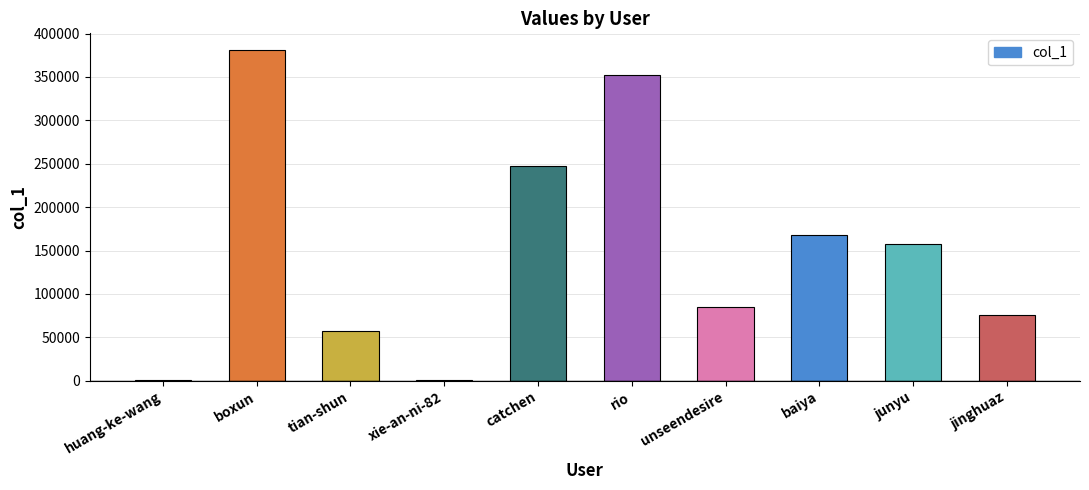

The chart shows a value of 160519 at rio. True or false?

False